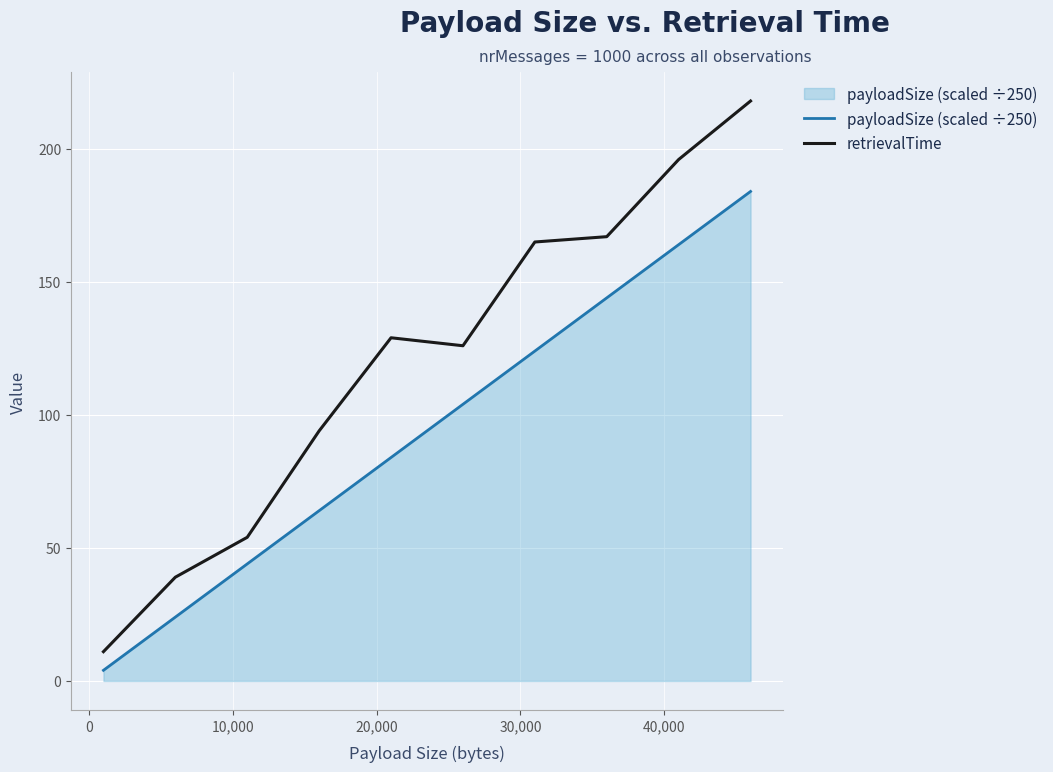

What is the maximum value shown in the chart?

218